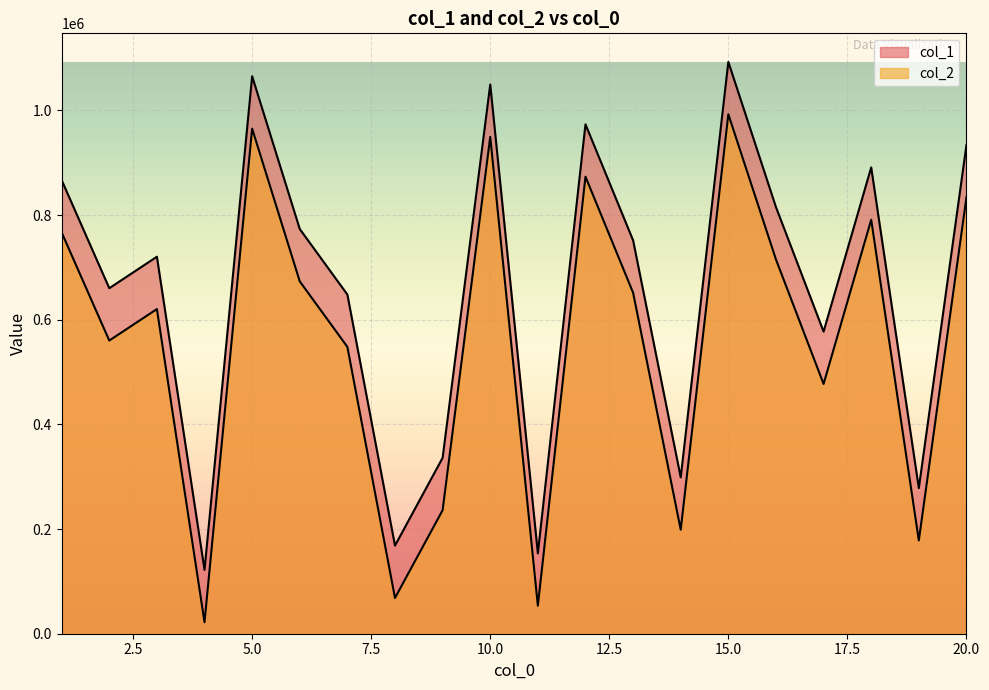

Is the value of col_1 at 4 greater than the value of col_2 at 18?

No